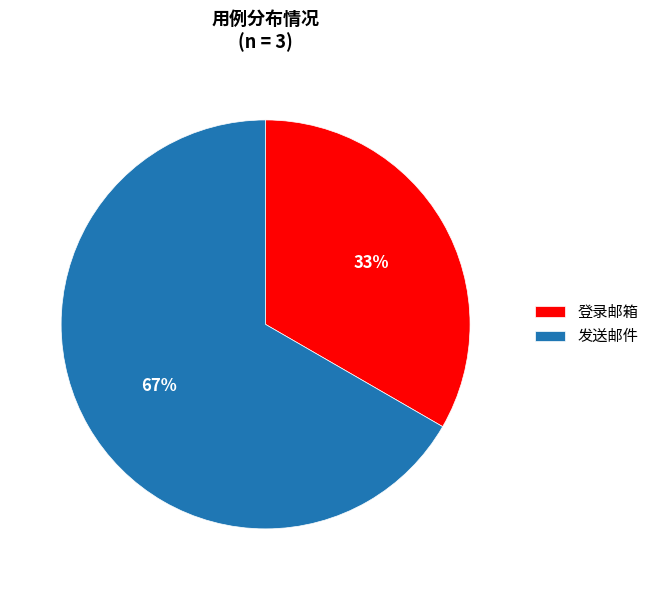

What percentage is the 发送邮件 slice, to the nearest percent?

67%